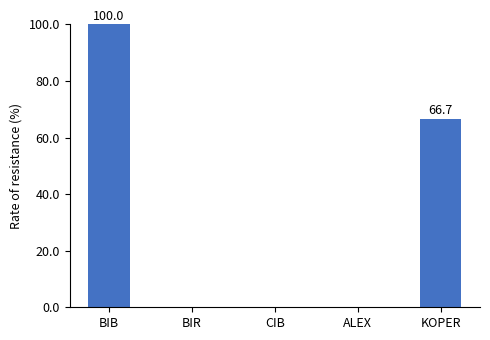

What is the sum of all values?

166.7